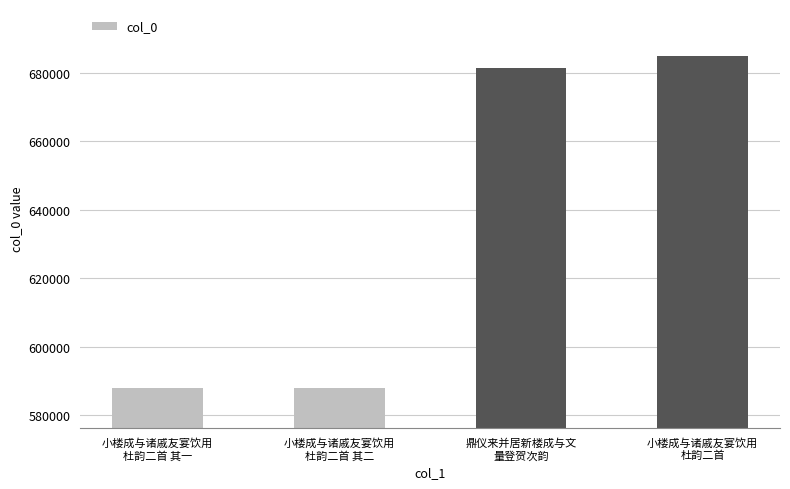

What is the maximum value shown in the chart?

685026